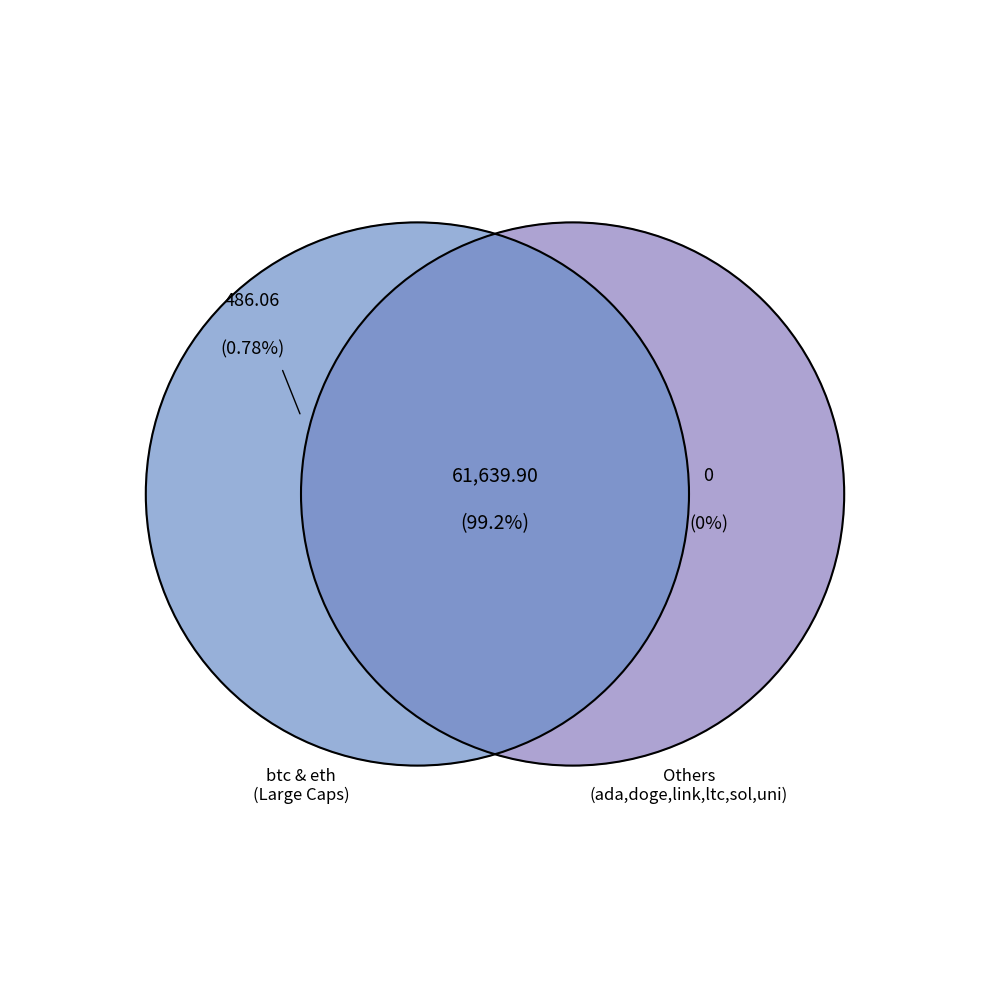

Is it true that sol is 1% of the pie?

False